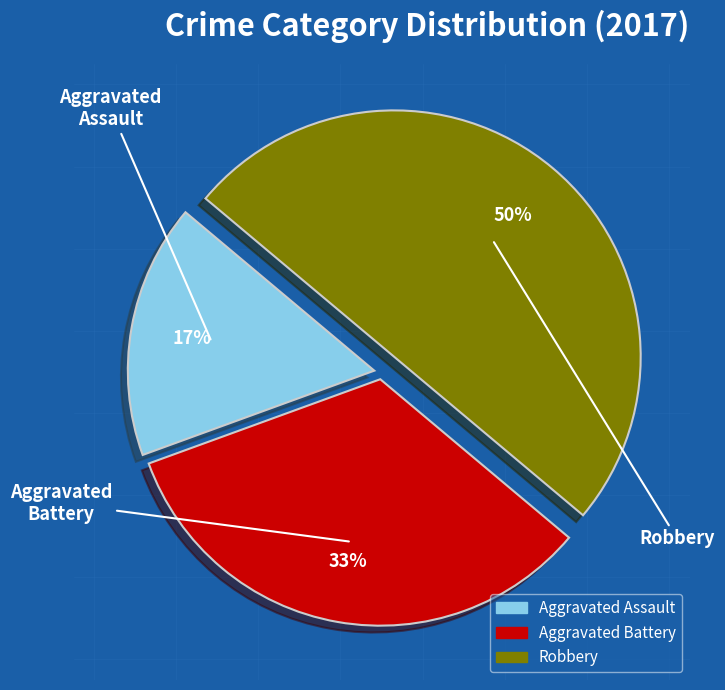

Is it true that Aggravated Assault is 17% of the pie?

True